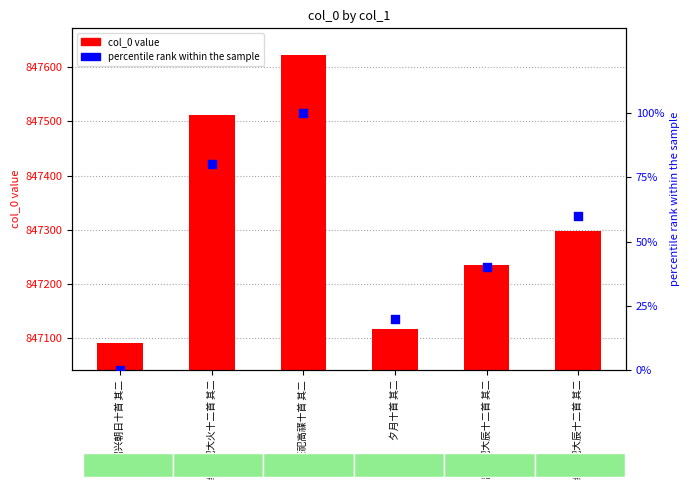

What are all the series names shown in the legend?

col_0, percentile rank